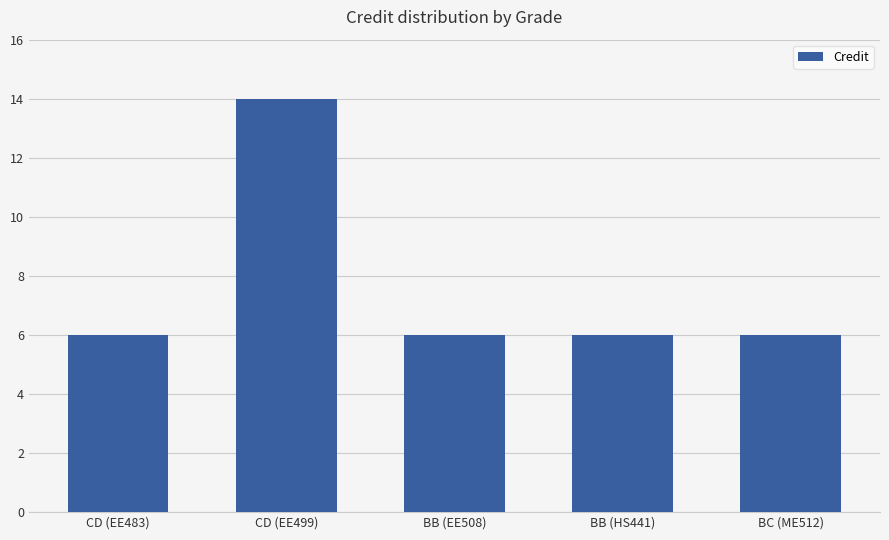

What is the difference between the maximum and minimum values?

8